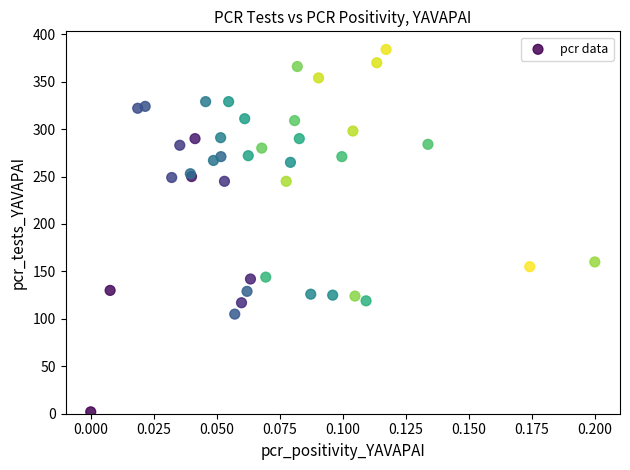

What Y value in the scatter plot is closest to 193?

160